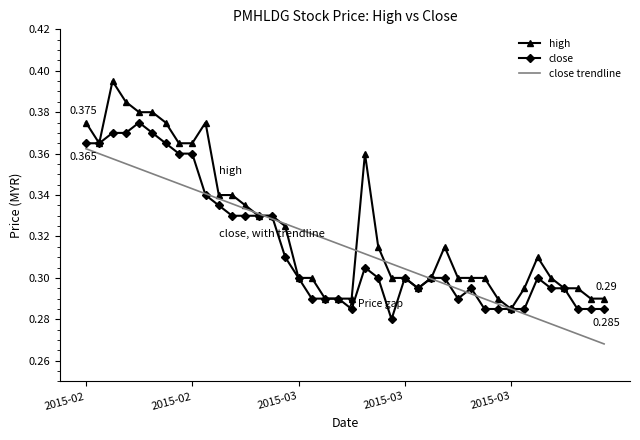

Which series has the largest range (max minus min)?

high